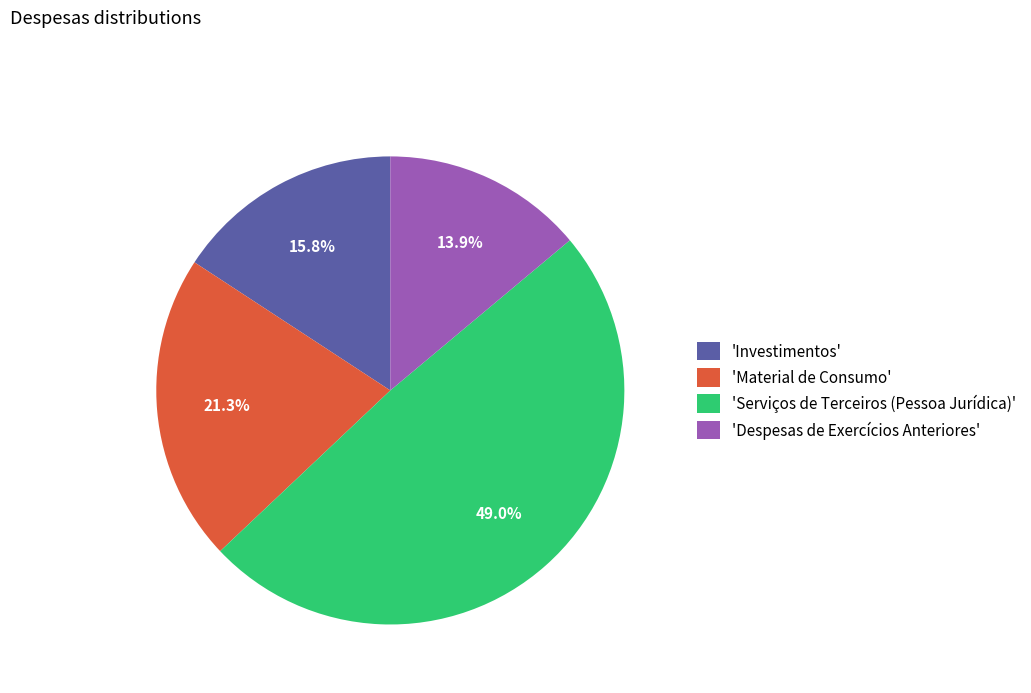

Rank the categories by value from lowest to highest.

'Despesas de Exercícios Anteriores', 'Investimentos', 'Material de Consumo', 'Serviços de Terceiros (Pessoa Jurídica)'